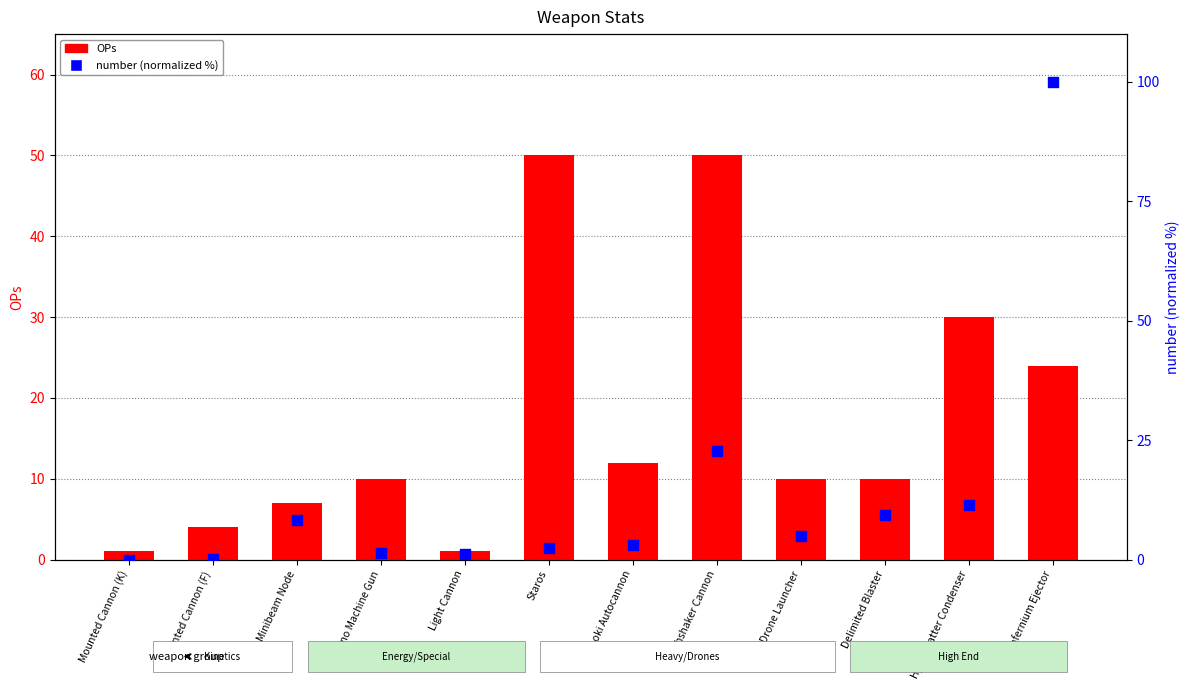

At how many categories does at least one series exceed 30?

3